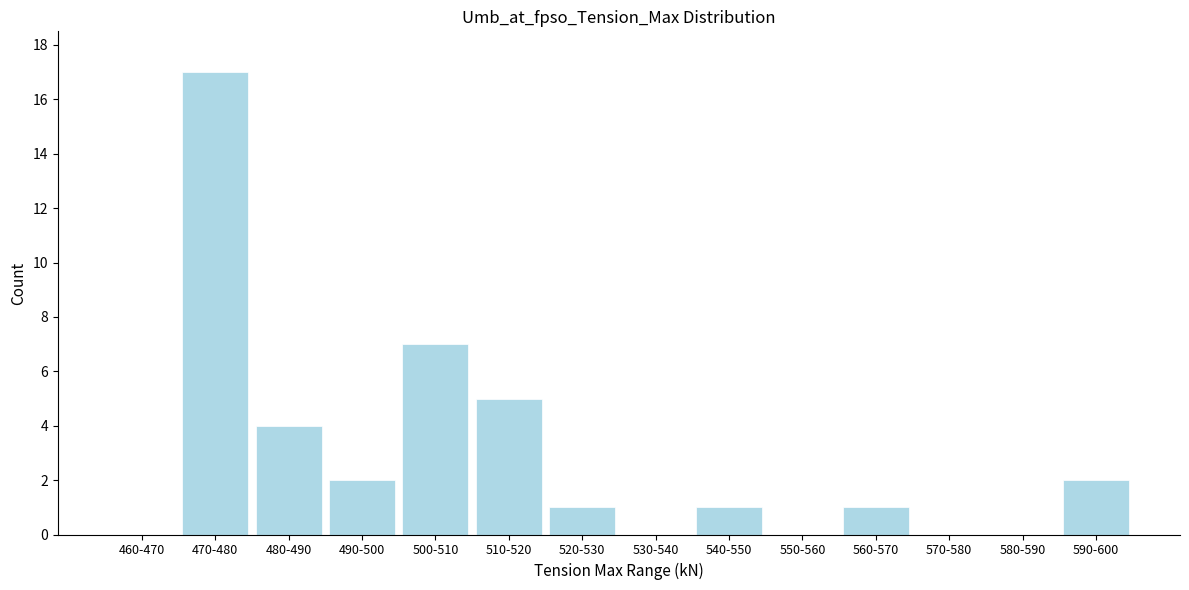

Reading left to right, what are all the values shown in this chart?

460-470=0	470-480=17	480-490=4	490-500=2	500-510=7	510-520=5	520-530=1	530-540=0	540-550=1	550-560=0	560-570=1	570-580=0	580-590=0	590-600=2